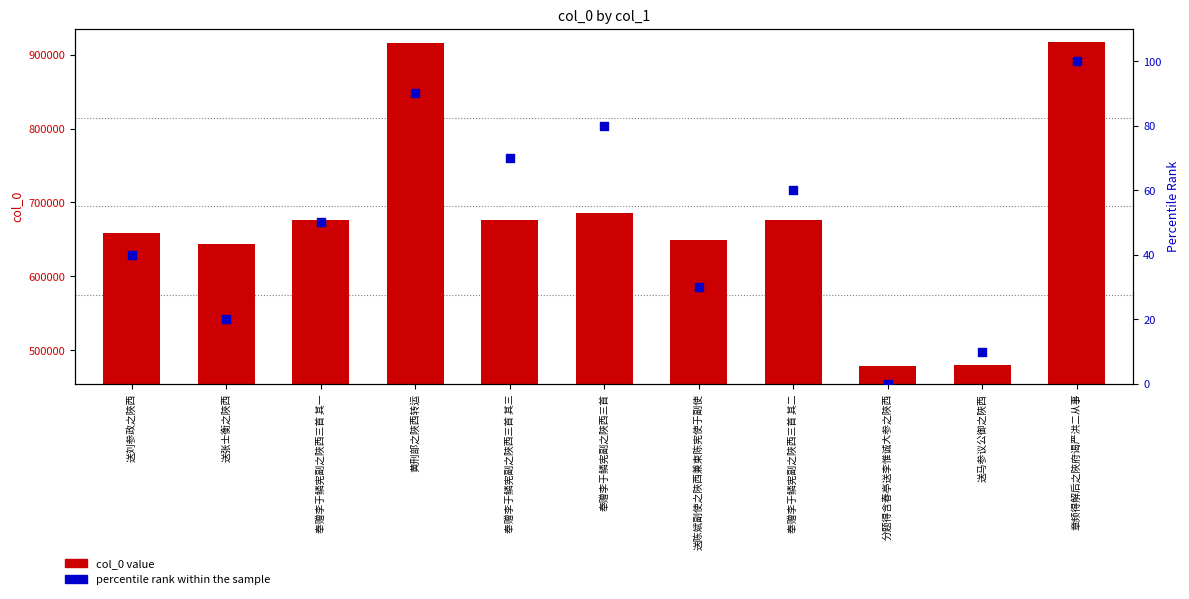

Is the value of col_0 value at 奉赠李于鳞宪副之陜西三首 greater than the value of percentile rank within the sample at 送陈斌副使之陜西兼柬陈宪使于副使?

Yes